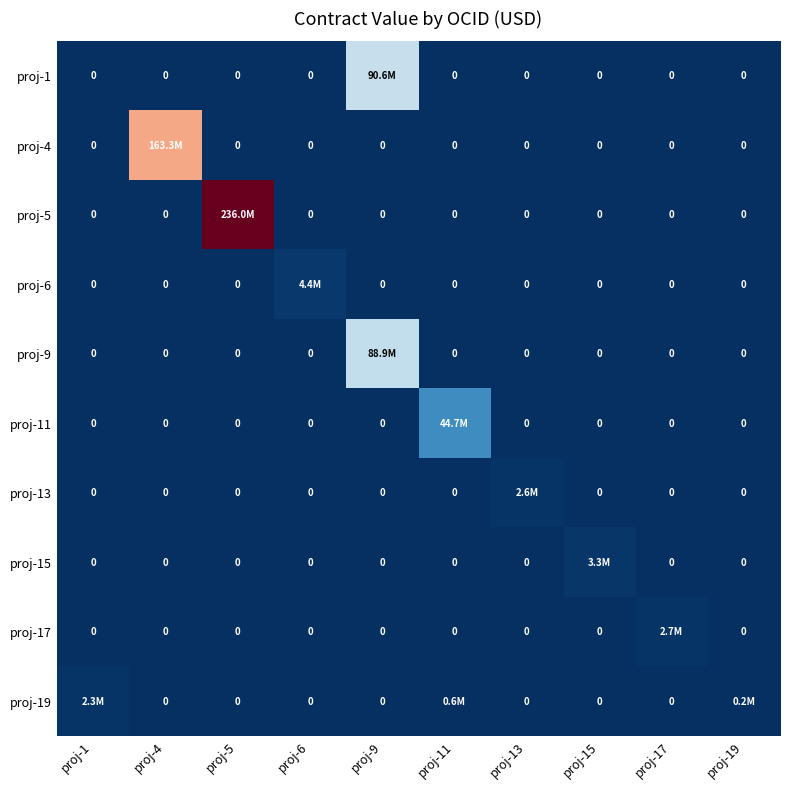

Where is proj-19 nearest to the value 0?

proj-4